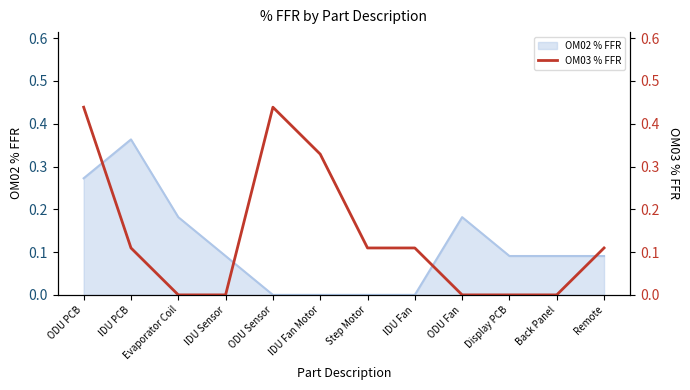

What is the greatest value displayed?

0.4